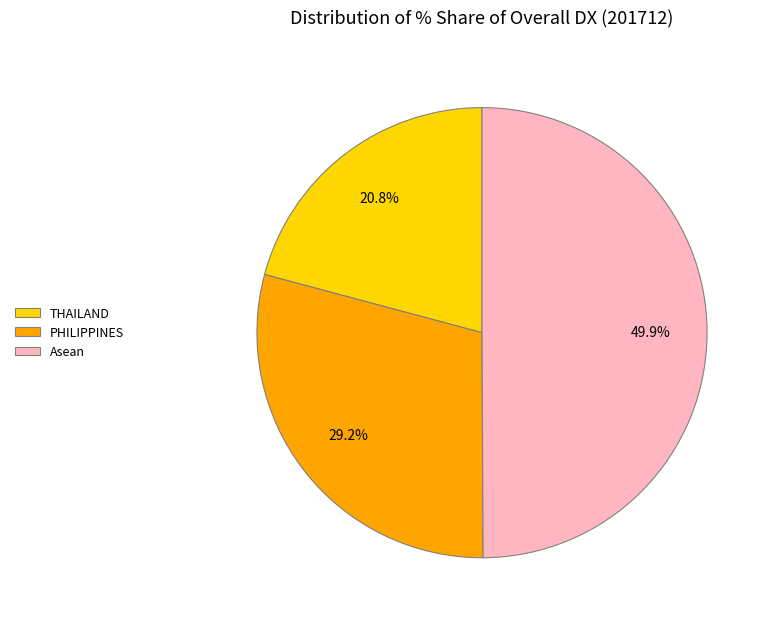

Which category has the smallest portion of the pie?

THAILAND